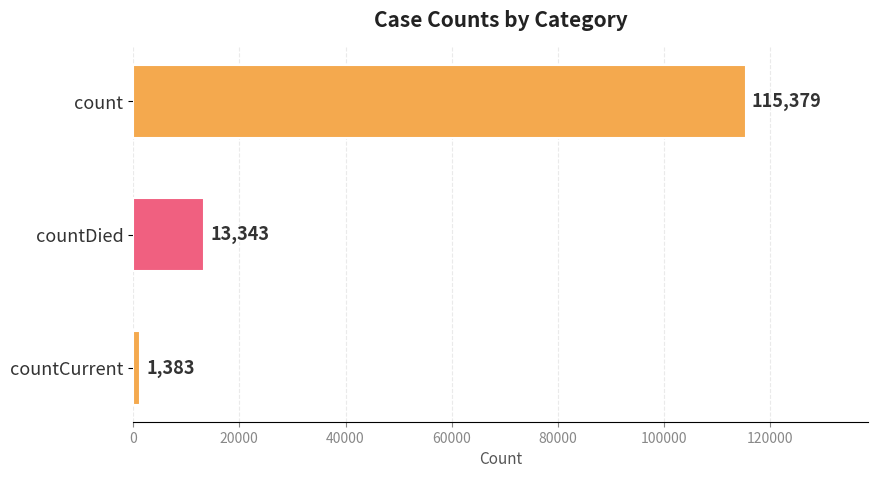

List the labels in order of value, smallest first.

countCurrent, countDied, count